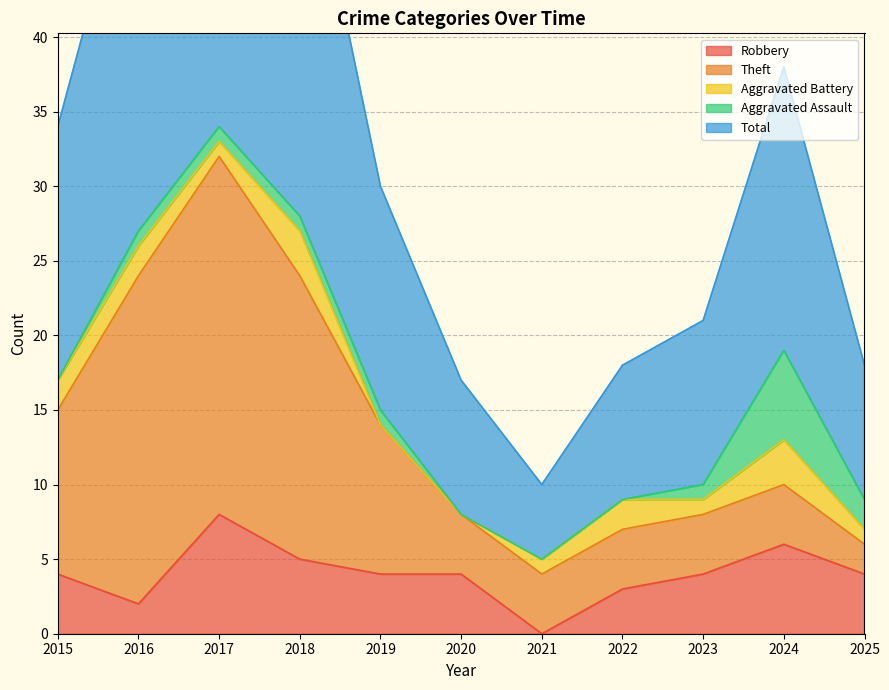

Reading right to left, what are all the values shown in this chart?

Robbery: 2025=4	2024=6	2023=4	2022=3	2021=0	2020=4	2019=4	2018=5	2017=8	2016=2	2015=4
Theft: 2025=2	2024=4	2023=4	2022=4	2021=4	2020=4	2019=10	2018=19	2017=24	2016=22	2015=11
Aggravated Battery: 2025=1	2024=3	2023=1	2022=2	2021=1	2020=0	2019=0	2018=3	2017=1	2016=2	2015=2
Aggravated Assault: 2025=2	2024=6	2023=1	2022=0	2021=0	2020=0	2019=1	2018=1	2017=1	2016=1	2015=0
Total: 2025=9	2024=19	2023=11	2022=9	2021=5	2020=9	2019=15	2018=28	2017=35	2016=27	2015=17